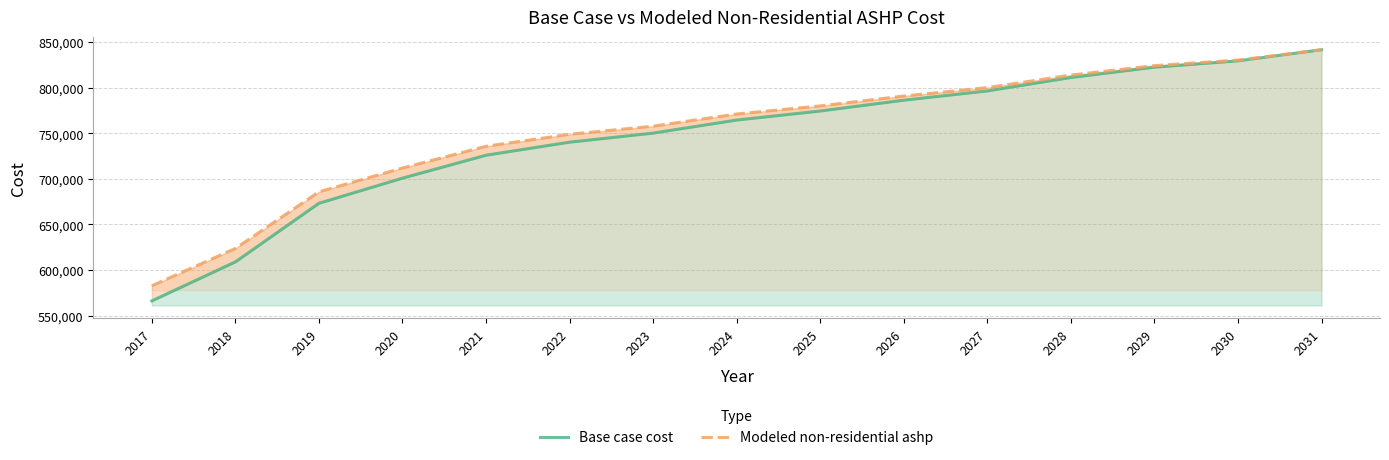

True or false: Base case cost has more than 2 points higher than both neighbors.

False